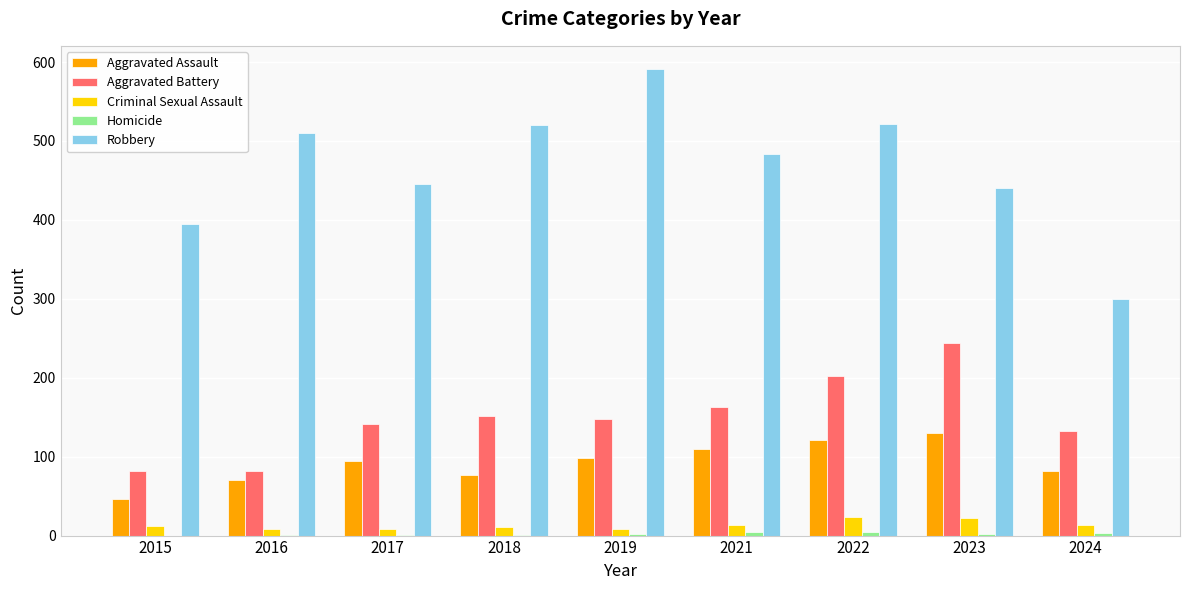

What is the sum of the Robbery values at 2017 and 2019?

1037